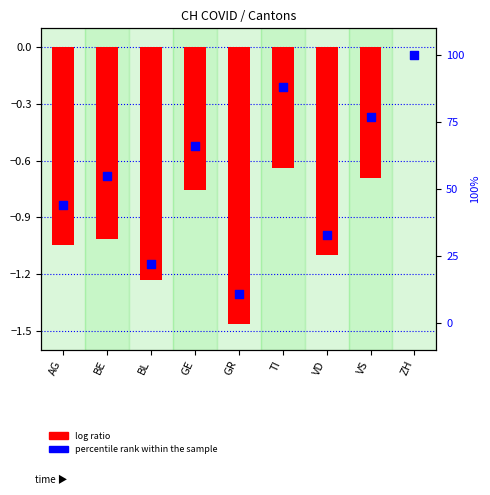

What is the total value across all series at VS?

76.3